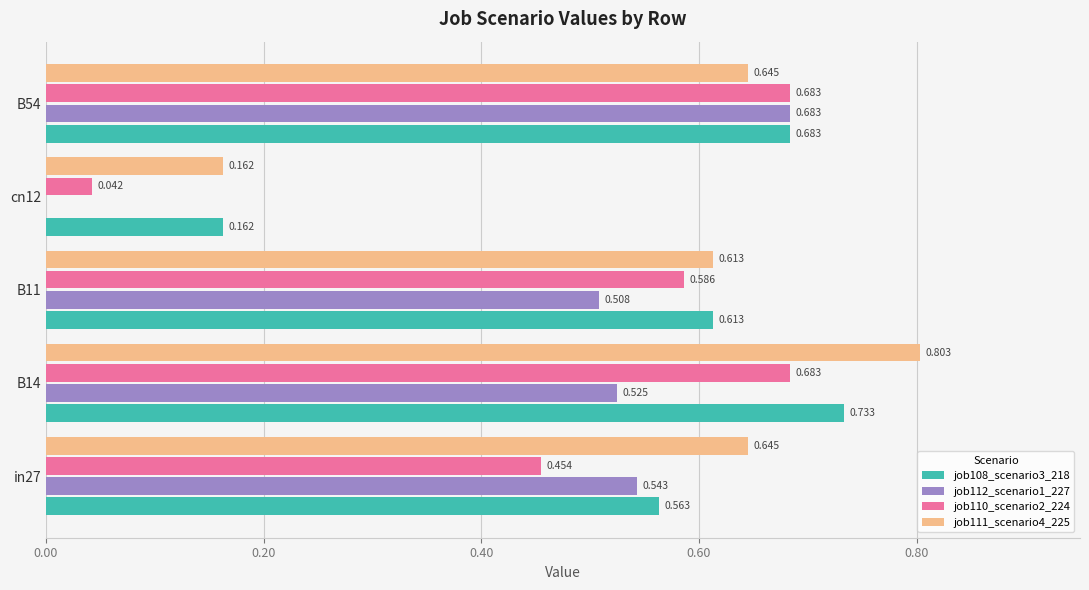

Is the value of job111_scenario4_225 at B14 greater than the value of job110_scenario2_224 at in27?

Yes